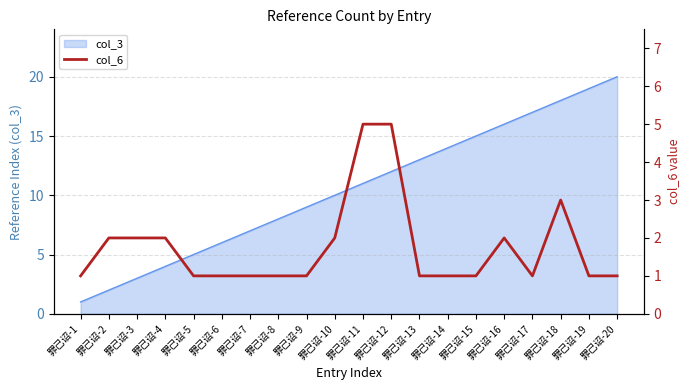

Is it true that col_3 equals 13 at 罪己诏-19?

False